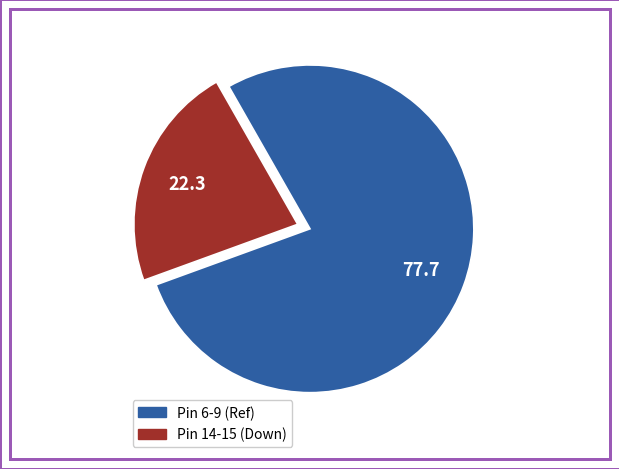

Is there any slice that represents more than half of the pie?

Yes